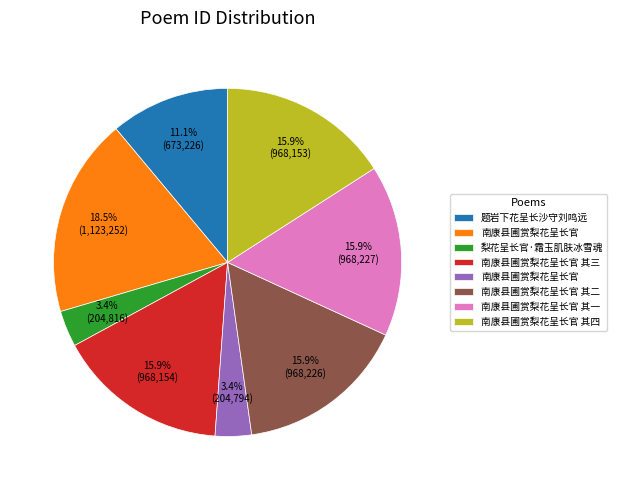

To the nearest percent, what is the difference between the largest and smallest slice percentages?

15%